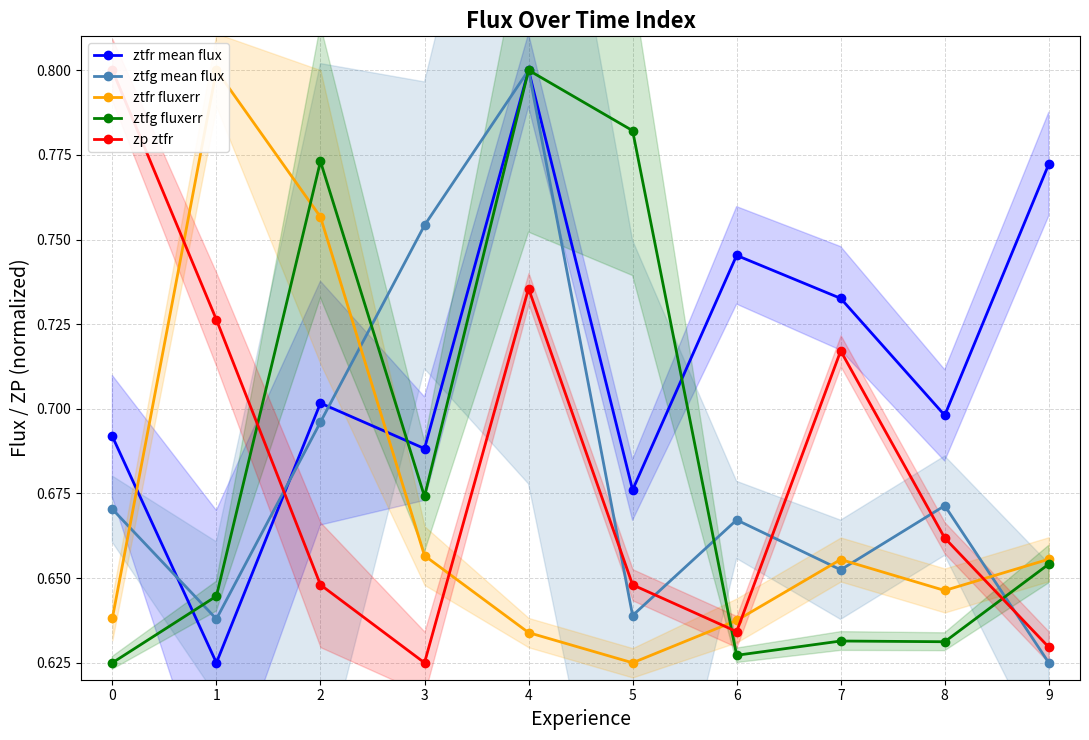

At which category is the sum across all series the highest?

4